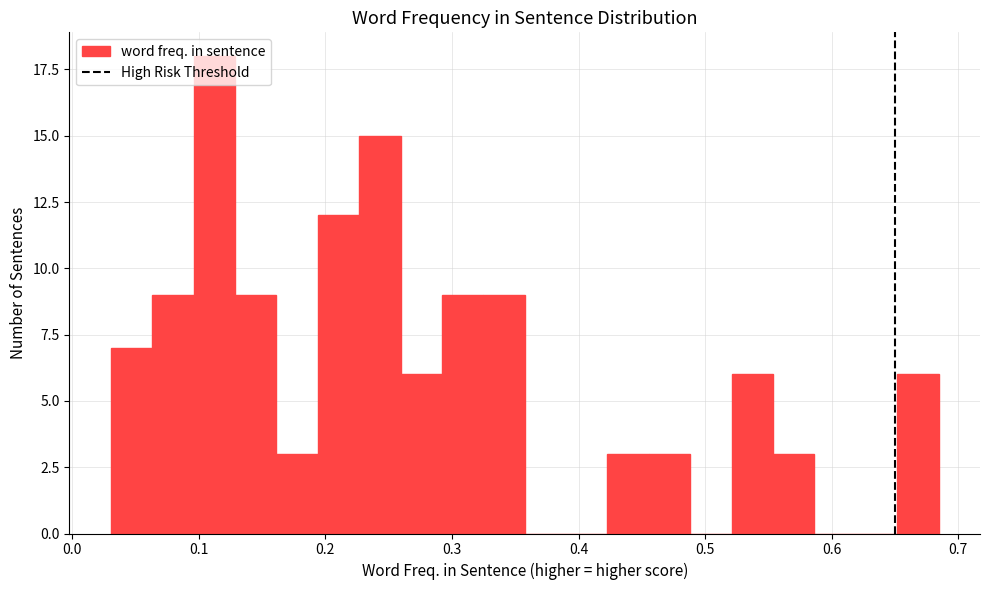

Around what value on the x-axis is the tallest bar? Give the approximate position of its centre, as read against the axis.

0.11